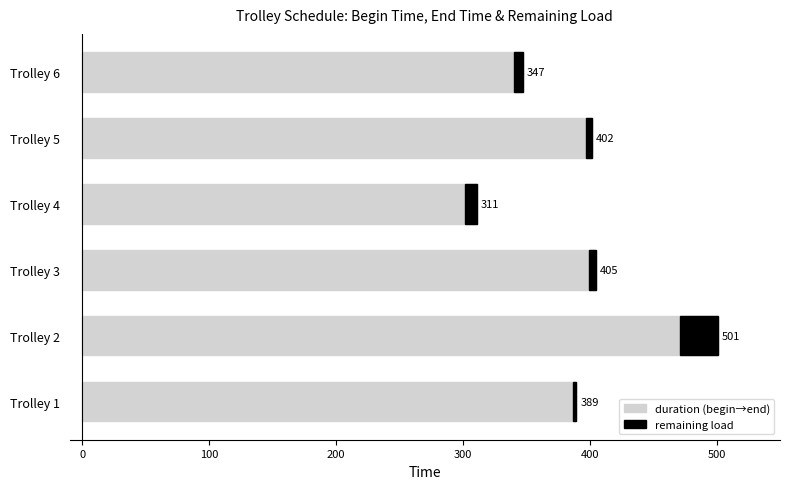

Is it true that duration (begin→end) equals 164.2 at 0?

False